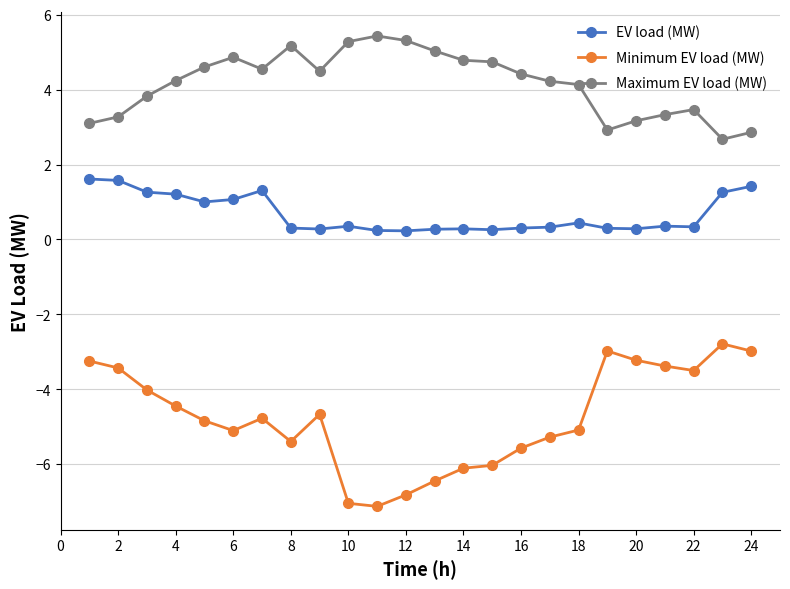

List the series in order of their peak value, lowest first.

Minimum EV load (MW), EV load (MW), Maximum EV load (MW)